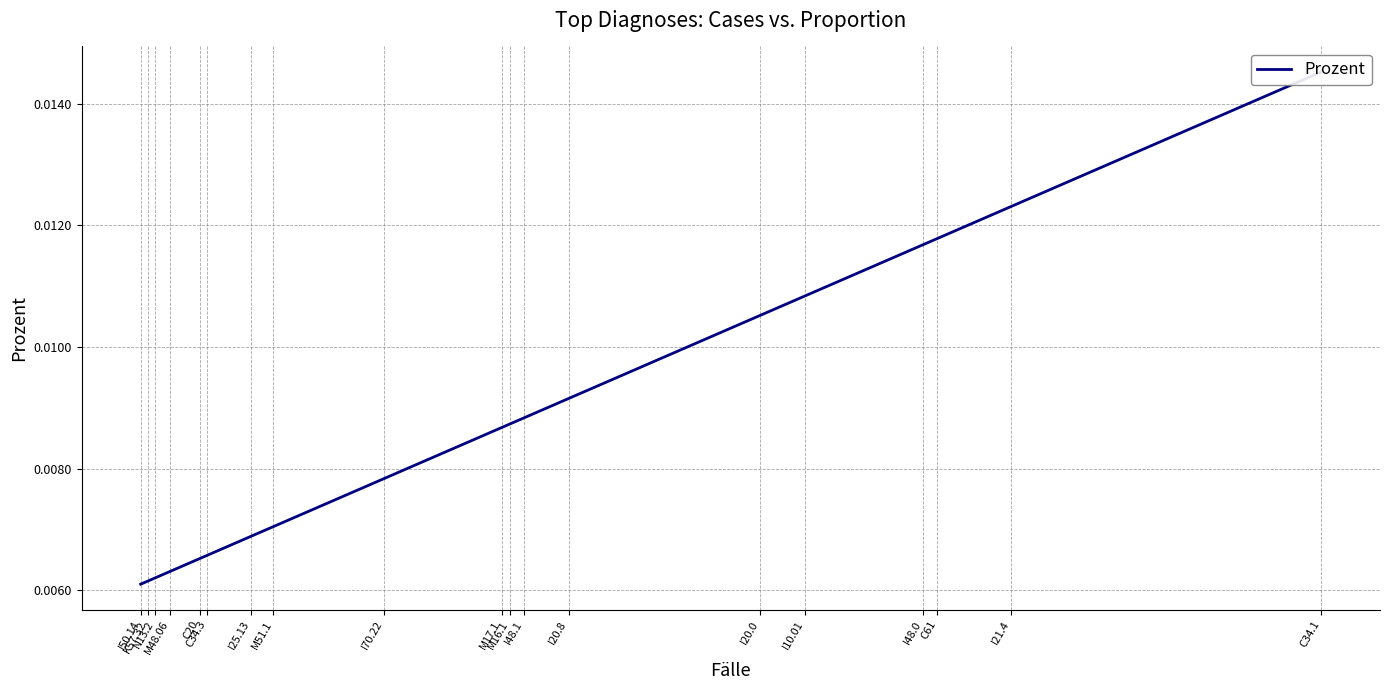

Which has a higher value, C34.3 or M51.1?

M51.1